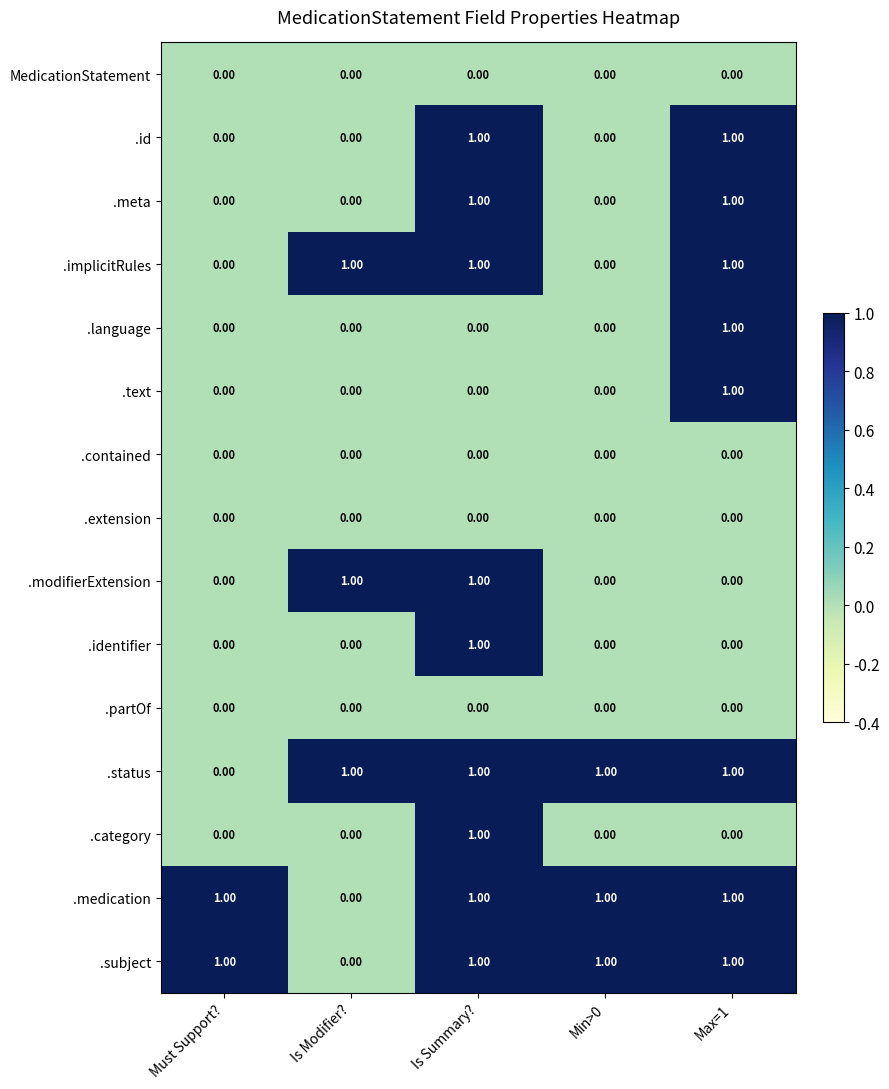

At how many categories does at least one series exceed 0?

5